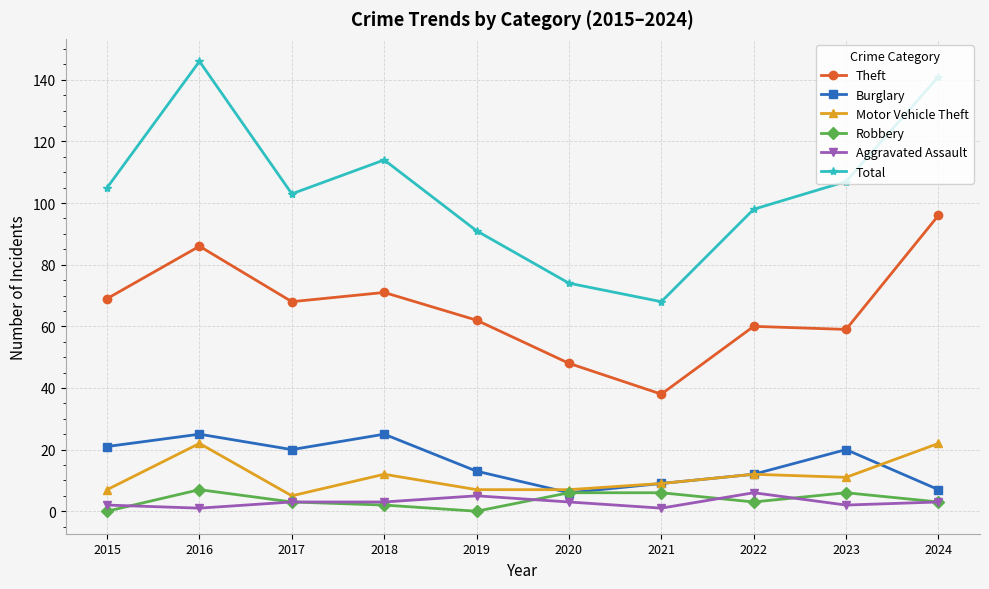

Which series changed the most between 2017 and 2020?

Total